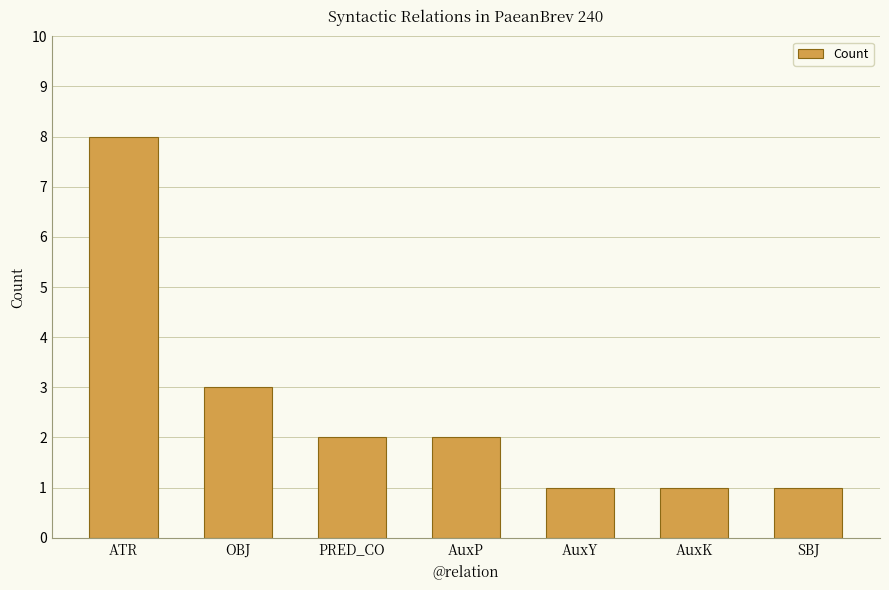

Is it true that the value at PRED_CO is 2?

True